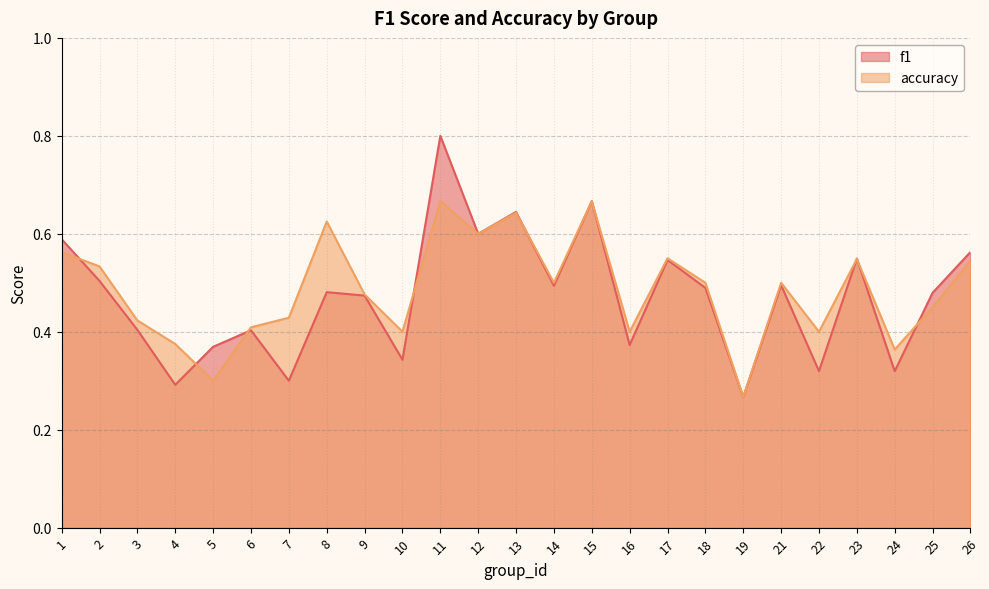

At which category is the sum across all series the highest?

11